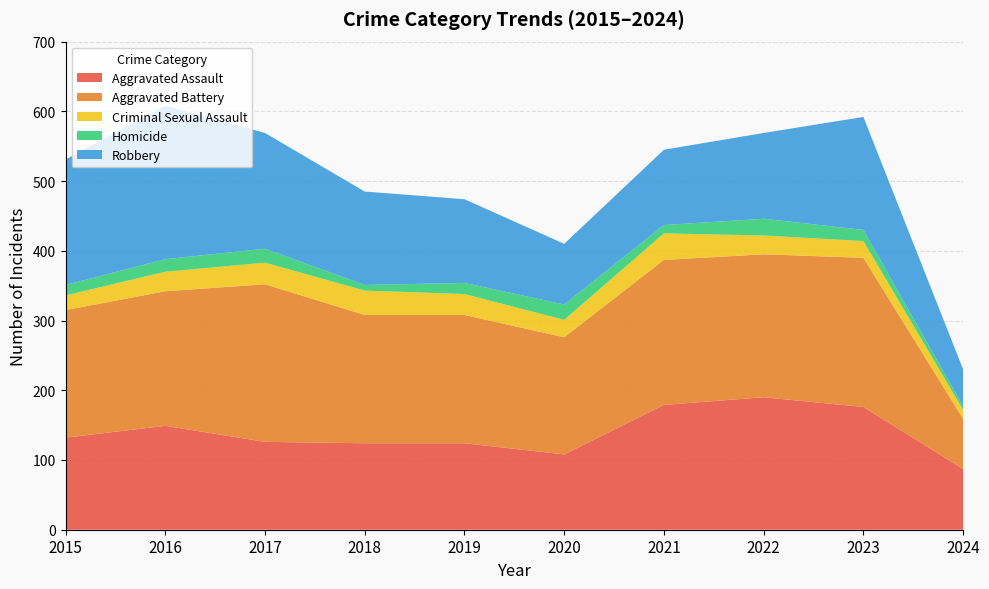

Reading right to left, list all the values displayed in this chart.

Aggravated Assault: 2024=87	2023=176	2022=190	2021=179	2020=108	2019=124	2018=124	2017=126	2016=149	2015=132
Aggravated Battery: 2024=72	2023=214	2022=205	2021=208	2020=168	2019=184	2018=184	2017=226	2016=193	2015=183
Criminal Sexual Assault: 2024=13	2023=24	2022=27	2021=38	2020=25	2019=30	2018=35	2017=31	2016=28	2015=21
Homicide: 2024=5	2023=16	2022=24	2021=12	2020=22	2019=16	2018=8	2017=20	2016=18	2015=15
Robbery: 2024=53	2023=162	2022=123	2021=108	2020=87	2019=120	2018=134	2017=166	2016=220	2015=180